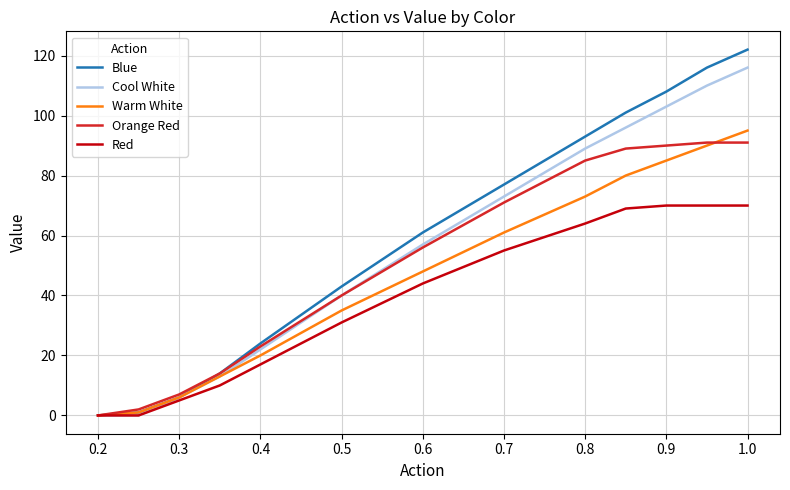

List the series in order of their overall mean, lowest first.

Red, Warm White, Orange Red, Cool White, Blue